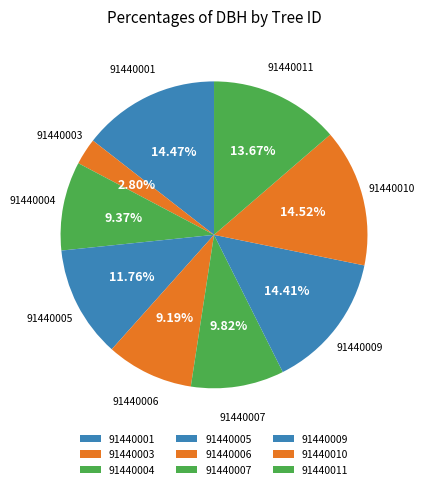

Do 91440006 and 91440010 together represent more than half of the pie?

No